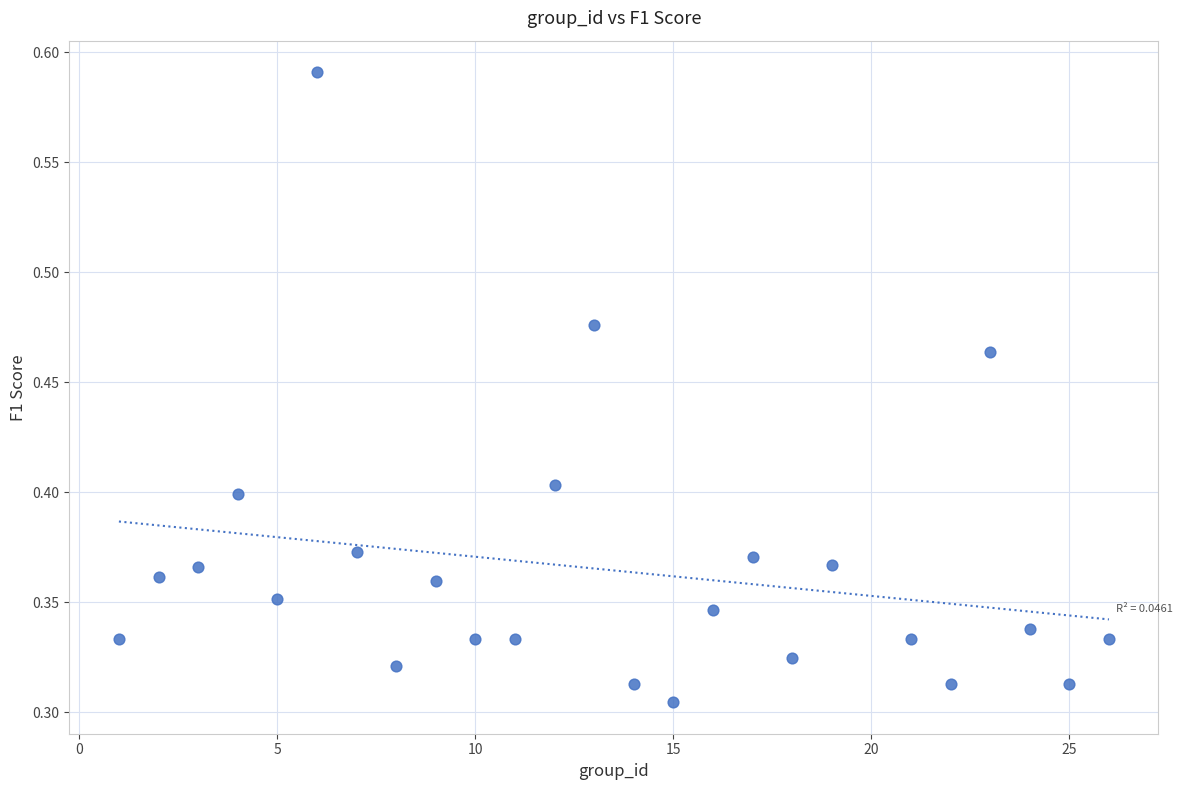

What is the range of X values (max minus min)?

25.0